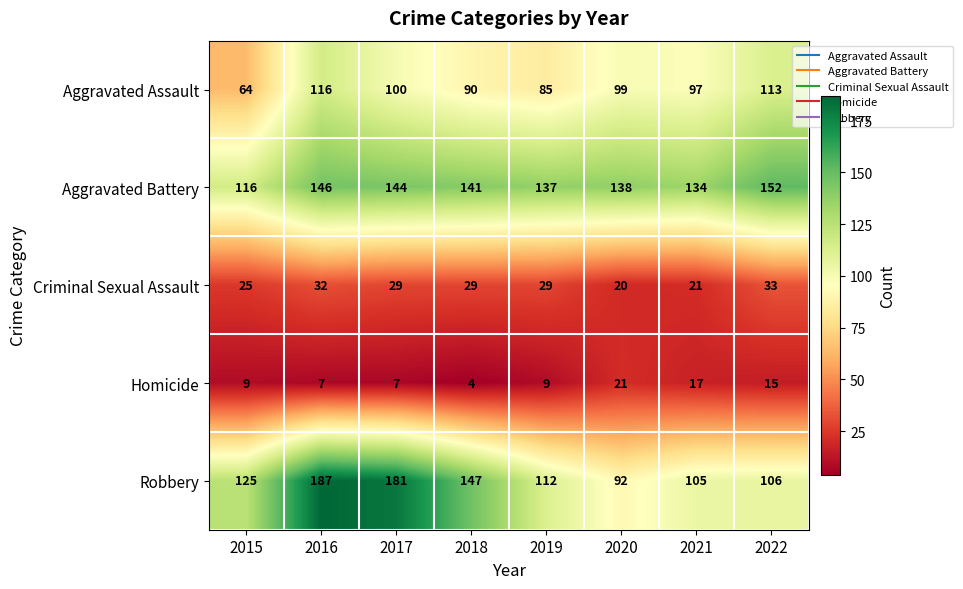

Count the number of categories in the chart.

8